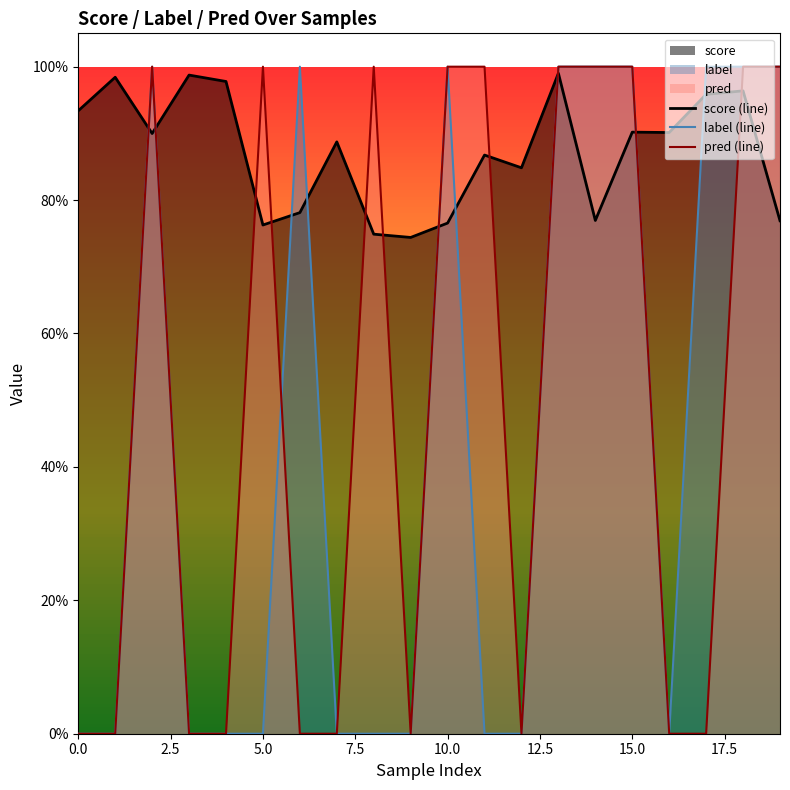

What is the maximum value shown in the chart?

1.0